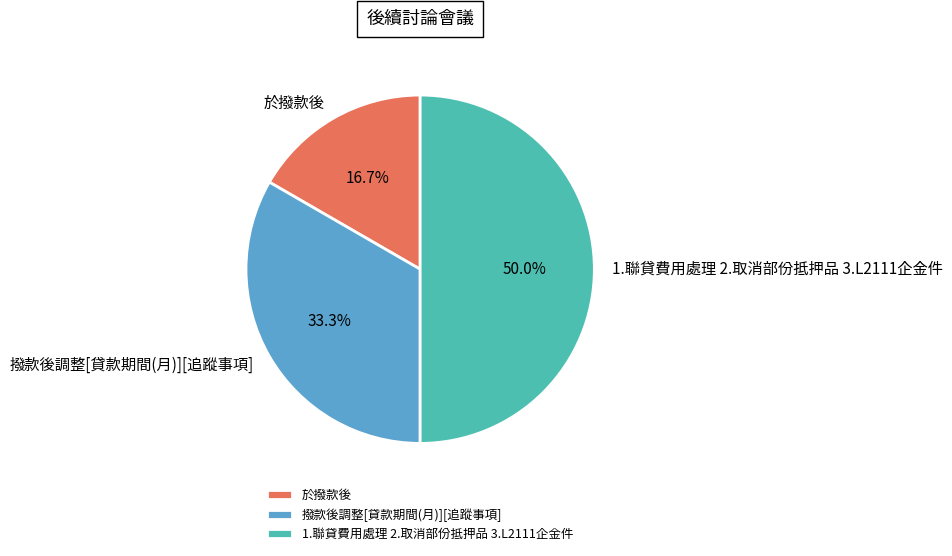

Which slice is the largest?

1.聯貸費用處理 2.取消部份抵押品 3.L2111企金件